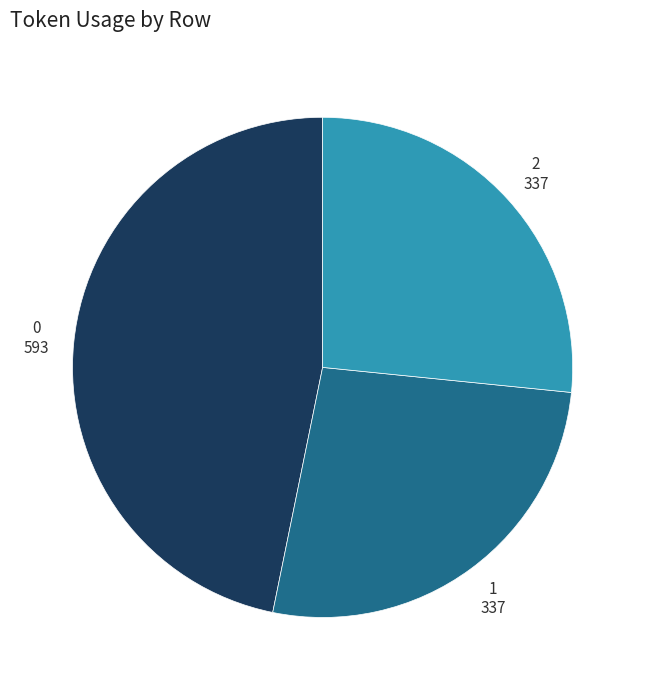

Does any single category account for the majority?

No